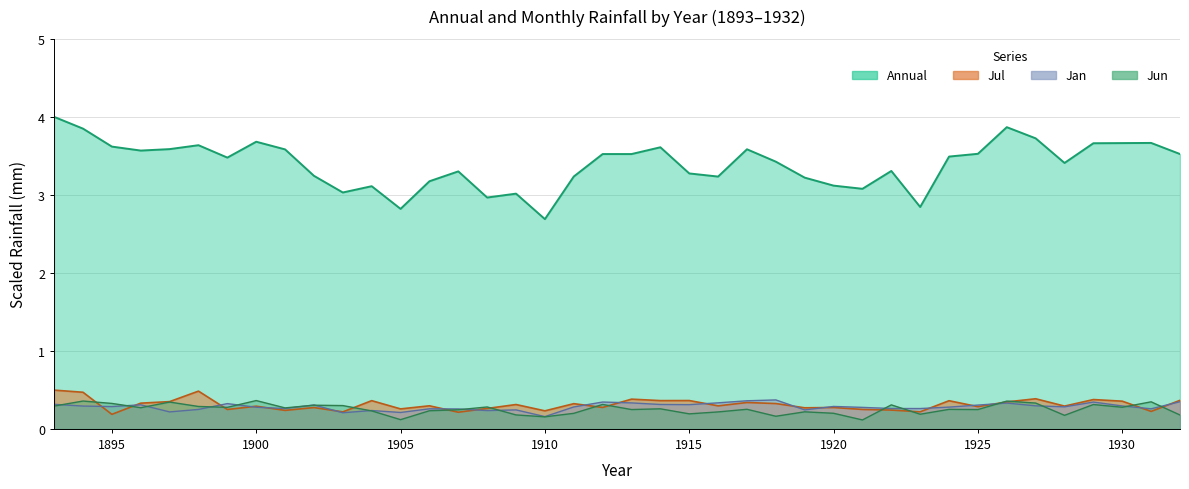

Reading left to right, what are all the values shown in this chart?

Annual: 1893=4.0	1894=3.8	1895=3.6	1896=3.6	1897=3.6	1898=3.6	1899=3.5	1900=3.7	1901=3.6	1902=3.2	1903=3.0	1904=3.1	1905=2.8	1906=3.2	1907=3.3	1908=3.0	1909=3.0	1910=2.7	1911=3.2	1912=3.5	1913=3.5	1914=3.6	1915=3.3	1916=3.2	1917=3.6	1918=3.4	1919=3.2	1920=3.1	1921=3.1	1922=3.3	1923=2.8	1924=3.5	1925=3.5	1926=3.9	1927=3.7	1928=3.4	1929=3.7	1930=3.7	1931=3.7	1932=3.5
Jul: 1893=0.5	1894=0.5	1895=0.2	1896=0.3	1897=0.3	1898=0.5	1899=0.2	1900=0.3	1901=0.2	1902=0.3	1903=0.2	1904=0.4	1905=0.3	1906=0.3	1907=0.2	1908=0.3	1909=0.3	1910=0.2	1911=0.3	1912=0.3	1913=0.4	1914=0.4	1915=0.4	1916=0.3	1917=0.3	1918=0.3	1919=0.3	1920=0.3	1921=0.2	1922=0.2	1923=0.2	1924=0.4	1925=0.3	1926=0.3	1927=0.4	1928=0.3	1929=0.4	1930=0.4	1931=0.2	1932=0.4
Jan: 1893=0.3	1894=0.3	1895=0.3	1896=0.3	1897=0.2	1898=0.2	1899=0.3	1900=0.3	1901=0.3	1902=0.3	1903=0.2	1904=0.2	1905=0.2	1906=0.3	1907=0.3	1908=0.2	1909=0.2	1910=0.2	1911=0.3	1912=0.3	1913=0.3	1914=0.3	1915=0.3	1916=0.3	1917=0.4	1918=0.4	1919=0.2	1920=0.3	1921=0.3	1922=0.3	1923=0.3	1924=0.3	1925=0.3	1926=0.3	1927=0.3	1928=0.3	1929=0.3	1930=0.3	1931=0.3	1932=0.3
Jun: 1893=0.3	1894=0.4	1895=0.3	1896=0.3	1897=0.3	1898=0.3	1899=0.3	1900=0.4	1901=0.3	1902=0.3	1903=0.3	1904=0.2	1905=0.1	1906=0.2	1907=0.2	1908=0.3	1909=0.2	1910=0.2	1911=0.2	1912=0.3	1913=0.2	1914=0.3	1915=0.2	1916=0.2	1917=0.3	1918=0.2	1919=0.2	1920=0.2	1921=0.1	1922=0.3	1923=0.2	1924=0.3	1925=0.2	1926=0.4	1927=0.3	1928=0.2	1929=0.3	1930=0.3	1931=0.3	1932=0.2